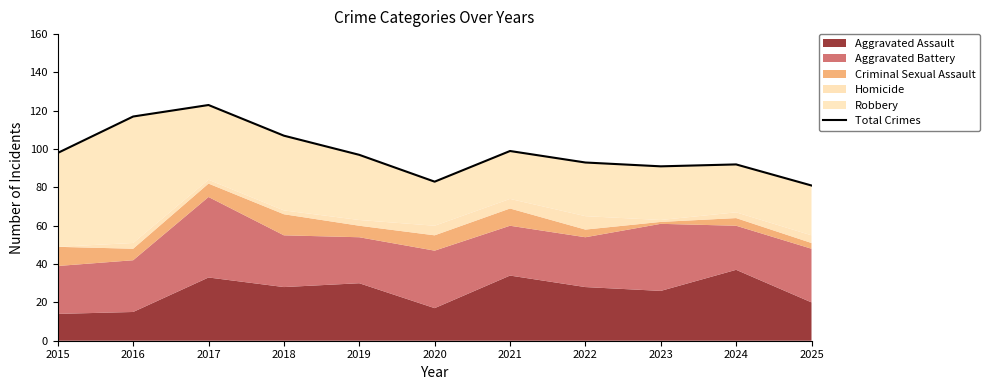

List the labels in order of value, largest first.

2017, 2016, 2018, 2021, 2015, 2019, 2022, 2024, 2023, 2020, 2025